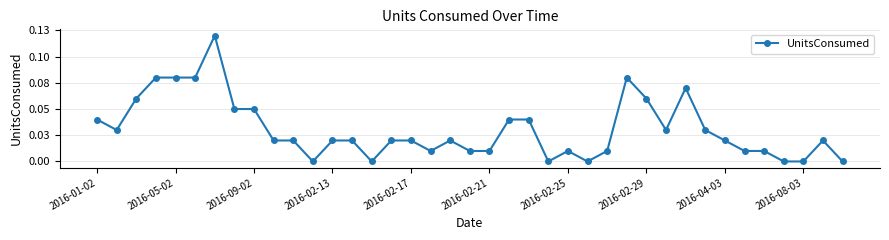

Is this an area chart (filled region under the line)?

No